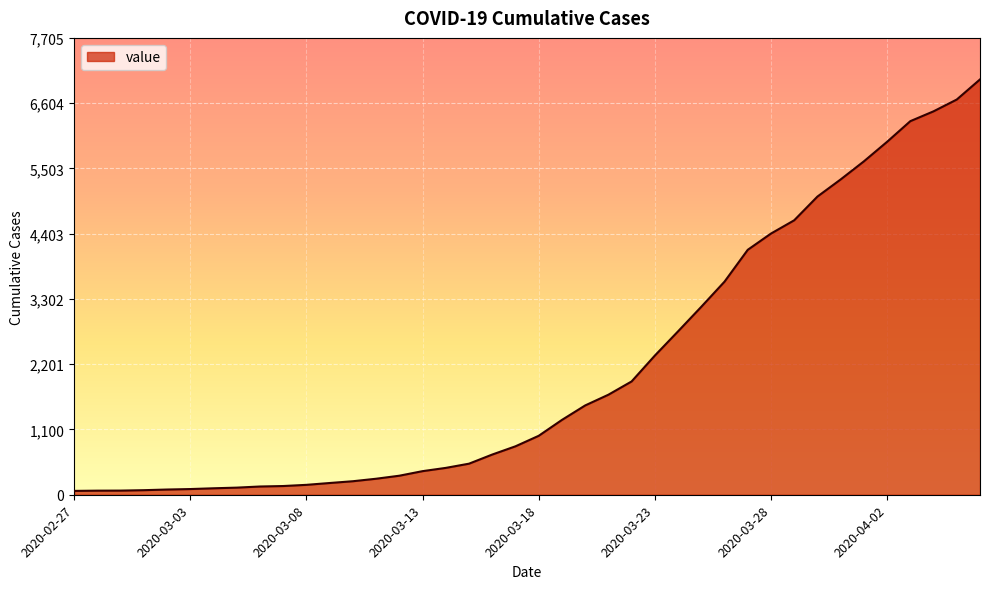

What is the maximum value shown in the chart?

7005